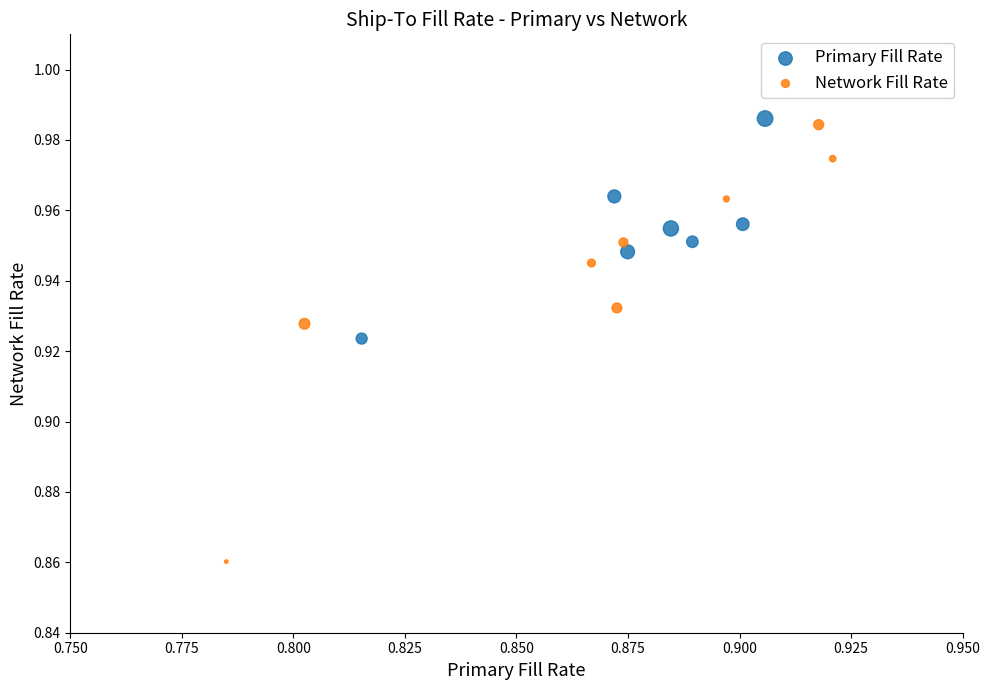

Which series reaches the minimum Y coordinate?

Network Fill Rate